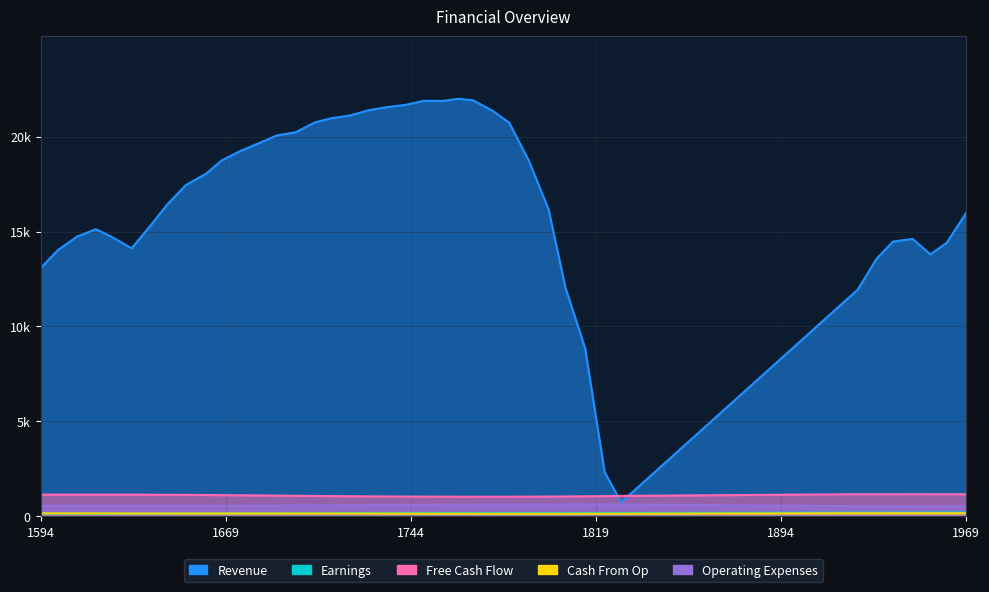

What is the sum of all Earnings values?

6643